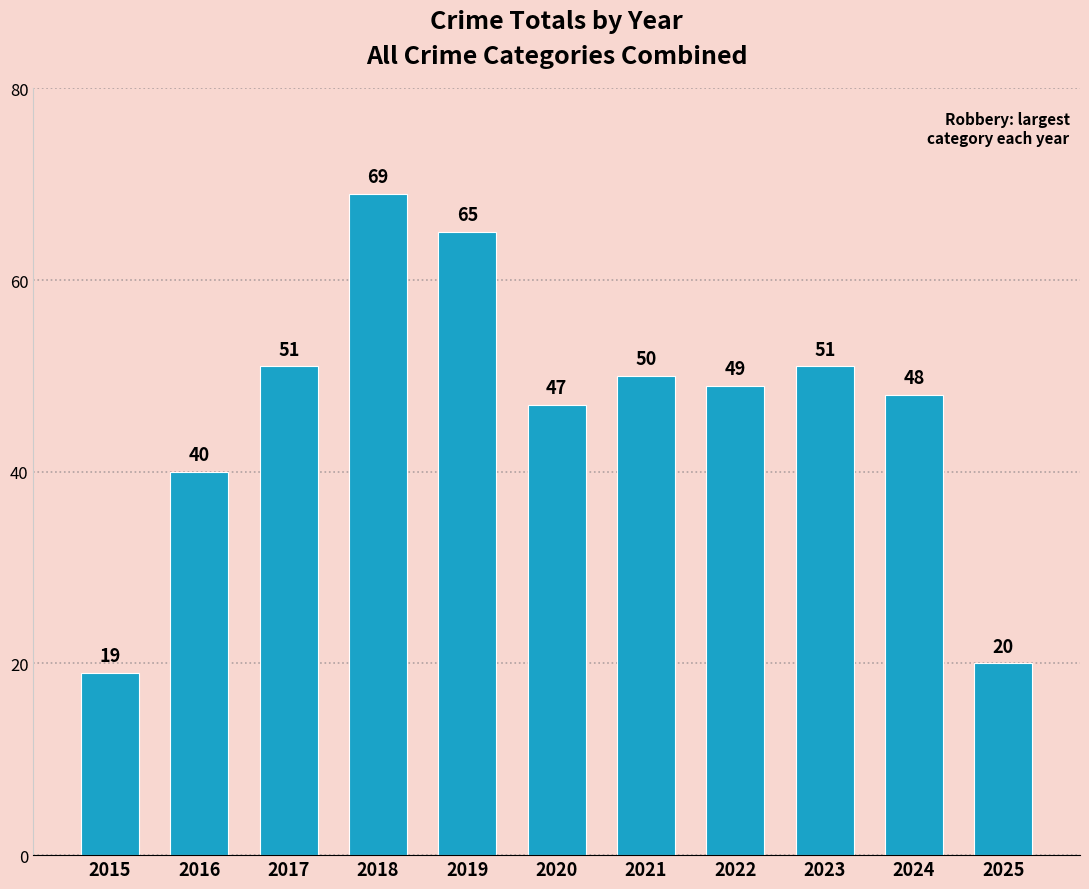

At which category does the chart reach its minimum across all series?

2015